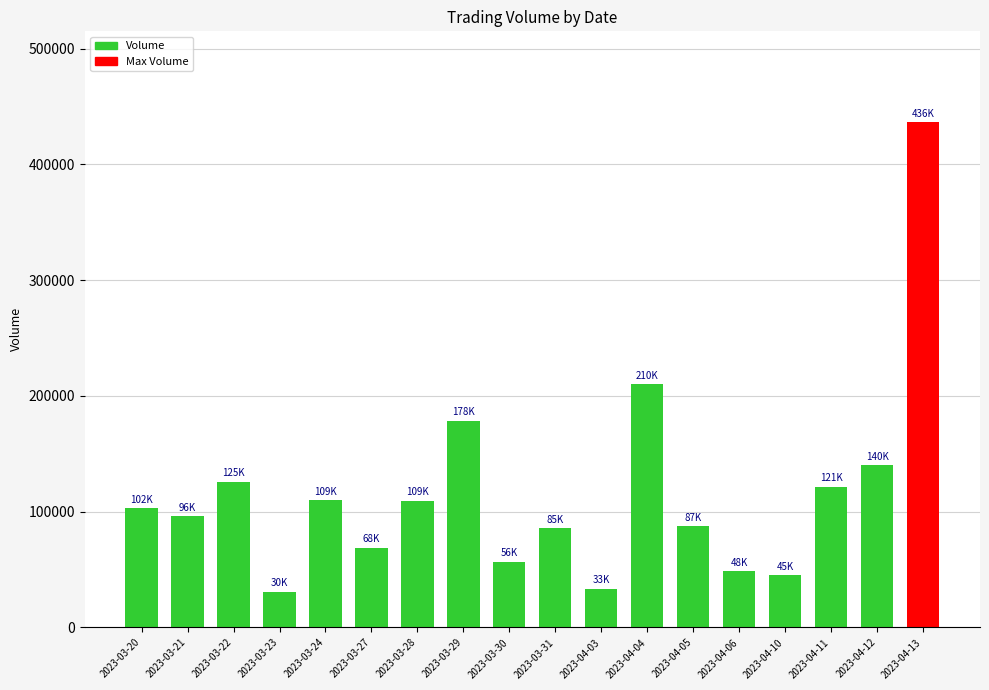

What is the difference between the values at 2023-03-23 and 2023-04-11?

90600